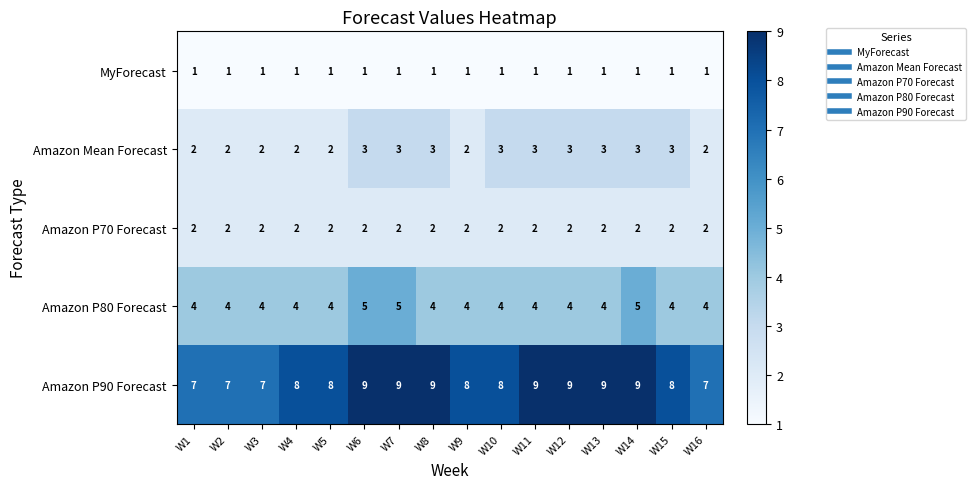

The MyForecast series shows 1 at W12. True or false?

True